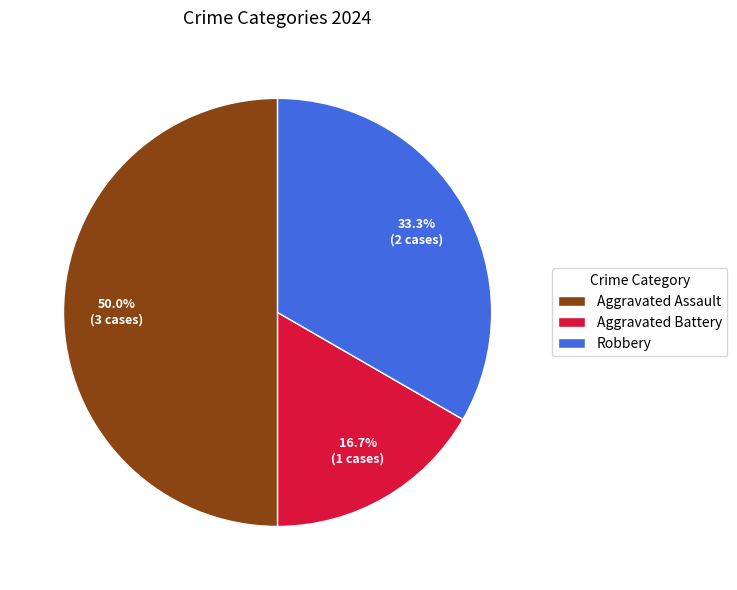

Approximately how many times larger is the value at Aggravated Battery compared to Robbery?

0.5